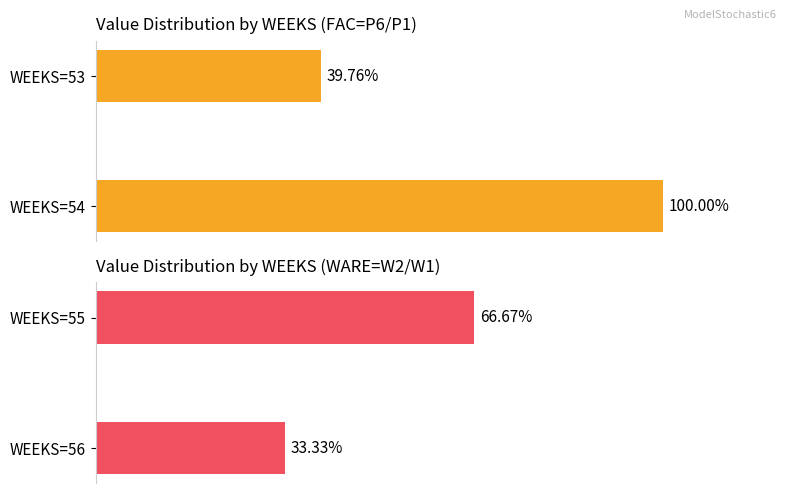

The value of Average utilization at WEEKS=54 is 159.4. True or false?

False